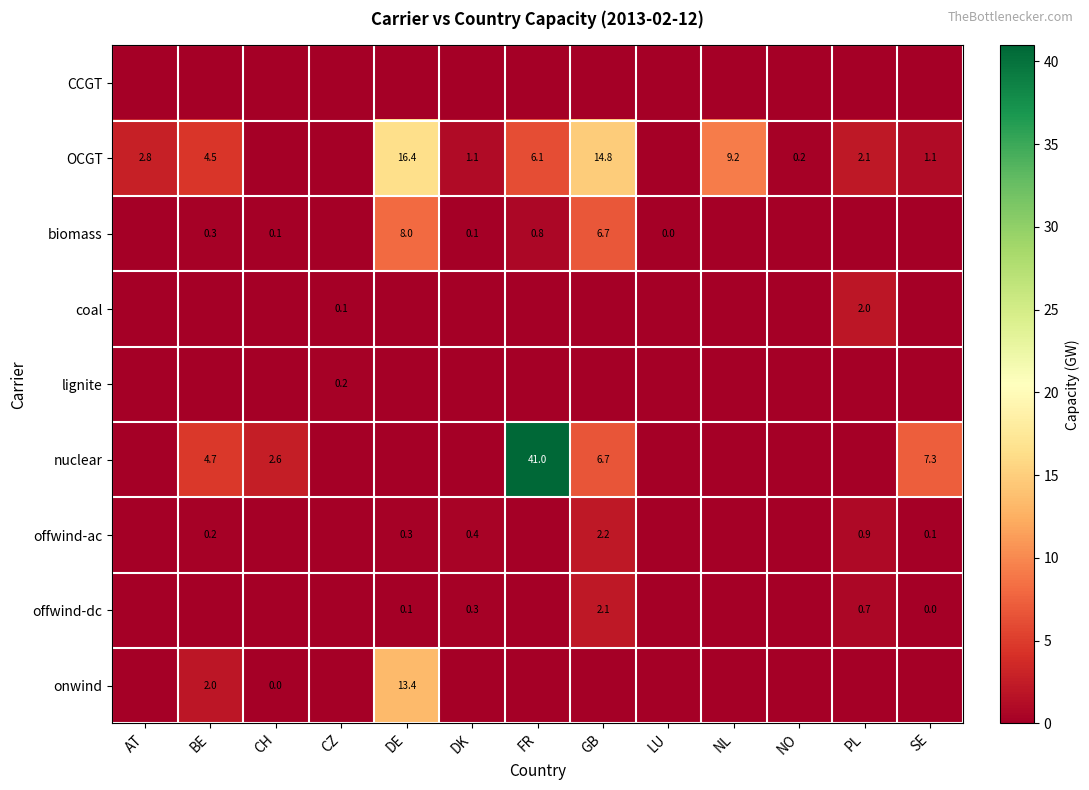

Reading right to left, extract all data points from this chart.

row_0: SE=0.0	PL=0.0	NO=0.0	NL=0.0	LU=0.0	GB=0.0	FR=0.0	DK=0.0	DE=0.0	CZ=0.0	CH=0.0	BE=0.0	AT=0.0
row_1: SE=1.1	PL=2.1	NO=0.2	NL=9.2	LU=0.0	GB=14.8	FR=6.1	DK=1.1	DE=16.4	CZ=0.0	CH=0.0	BE=4.5	AT=2.8
row_2: SE=0.0	PL=0.0	NO=0.0	NL=0.0	LU=0.0	GB=6.7	FR=0.8	DK=0.1	DE=8.0	CZ=0.0	CH=0.1	BE=0.3	AT=0.0
row_3: SE=0.0	PL=2.0	NO=0.0	NL=0.0	LU=0.0	GB=0.0	FR=0.0	DK=0.0	DE=0.0	CZ=0.1	CH=0.0	BE=0.0	AT=0.0
row_4: SE=0.0	PL=0.0	NO=0.0	NL=0.0	LU=0.0	GB=0.0	FR=0.0	DK=0.0	DE=0.0	CZ=0.2	CH=0.0	BE=0.0	AT=0.0
row_5: SE=7.3	PL=0.0	NO=0.0	NL=0.0	LU=0.0	GB=6.7	FR=41.0	DK=0.0	DE=0.0	CZ=0.0	CH=2.6	BE=4.7	AT=0.0
row_6: SE=0.1	PL=0.9	NO=0.0	NL=0.0	LU=0.0	GB=2.2	FR=0.0	DK=0.4	DE=0.3	CZ=0.0	CH=0.0	BE=0.2	AT=0.0
row_7: SE=0.0	PL=0.7	NO=0.0	NL=0.0	LU=0.0	GB=2.1	FR=0.0	DK=0.3	DE=0.1	CZ=0.0	CH=0.0	BE=0.0	AT=0.0
row_8: SE=0.0	PL=0.0	NO=0.0	NL=0.0	LU=0.0	GB=0.0	FR=0.0	DK=0.0	DE=13.4	CZ=0.0	CH=0.0	BE=2.0	AT=0.0